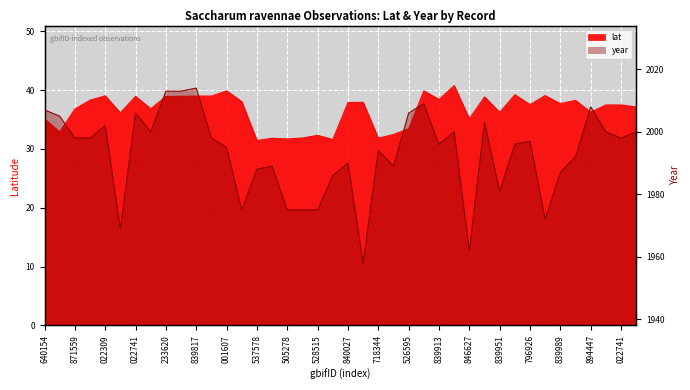

List the series in order of their overall mean, lowest first.

lat, year